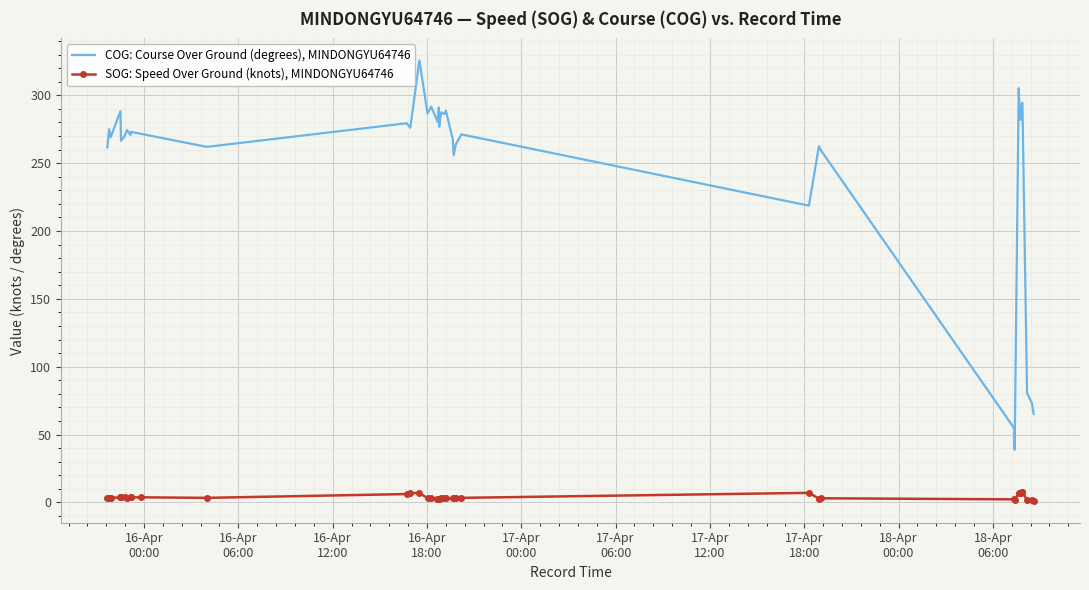

What is the difference between the maximum and minimum values in the COG: Course Over Ground (degrees), MINDONGYU64746 series?

286.8